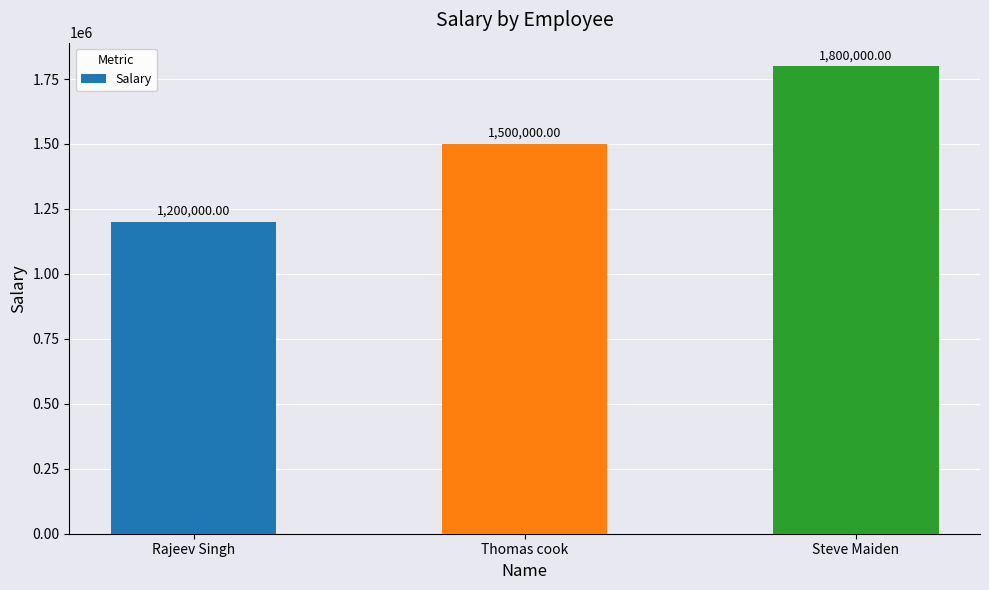

Is it true that the value at Thomas cook is 1500000?

True